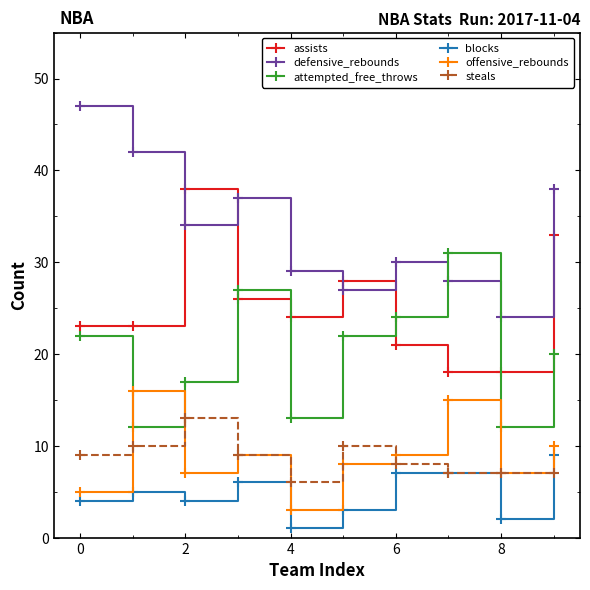

What is the maximum value for steals?

13